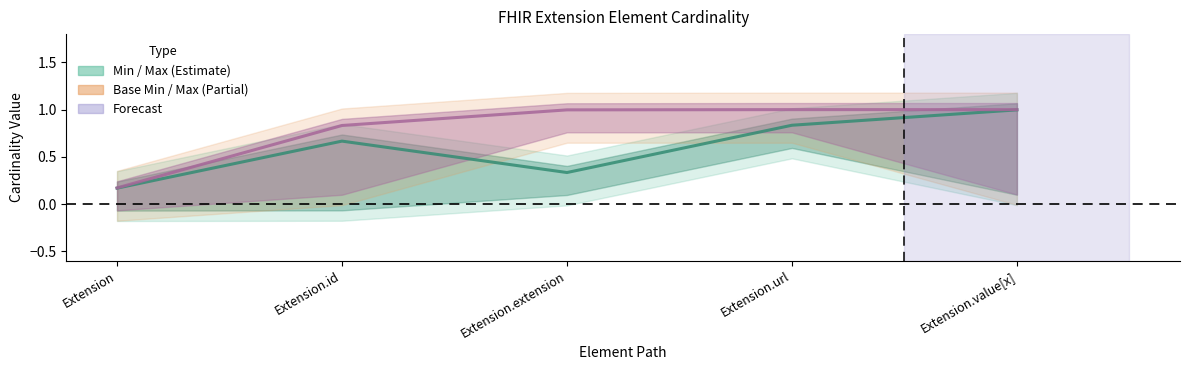

Count the Min values in the range 0 to 1.

5